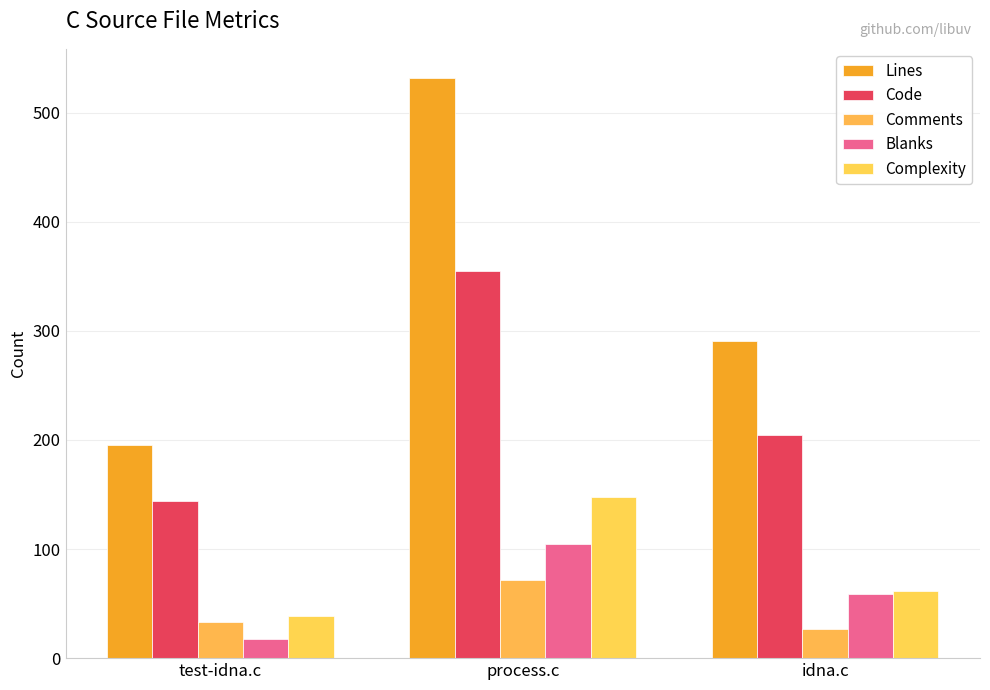

Which series has the widest spread of values?

Lines